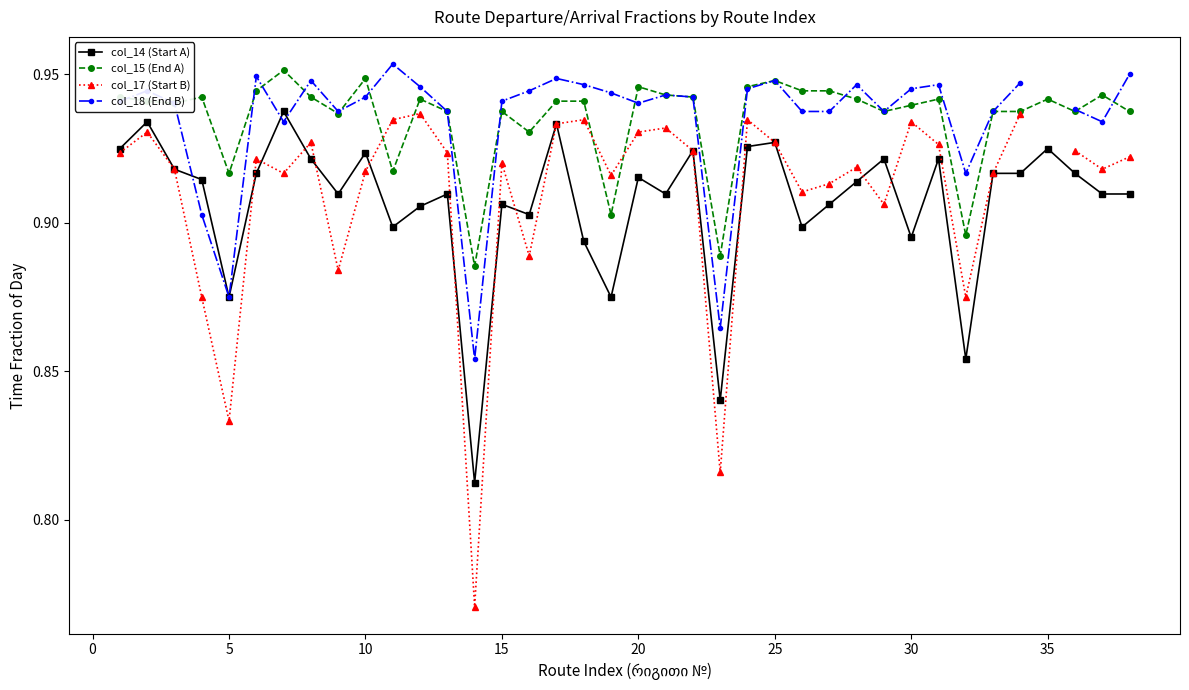

True or false: col_15 (End A) and col_14 (Start A) intersect in this chart.

False